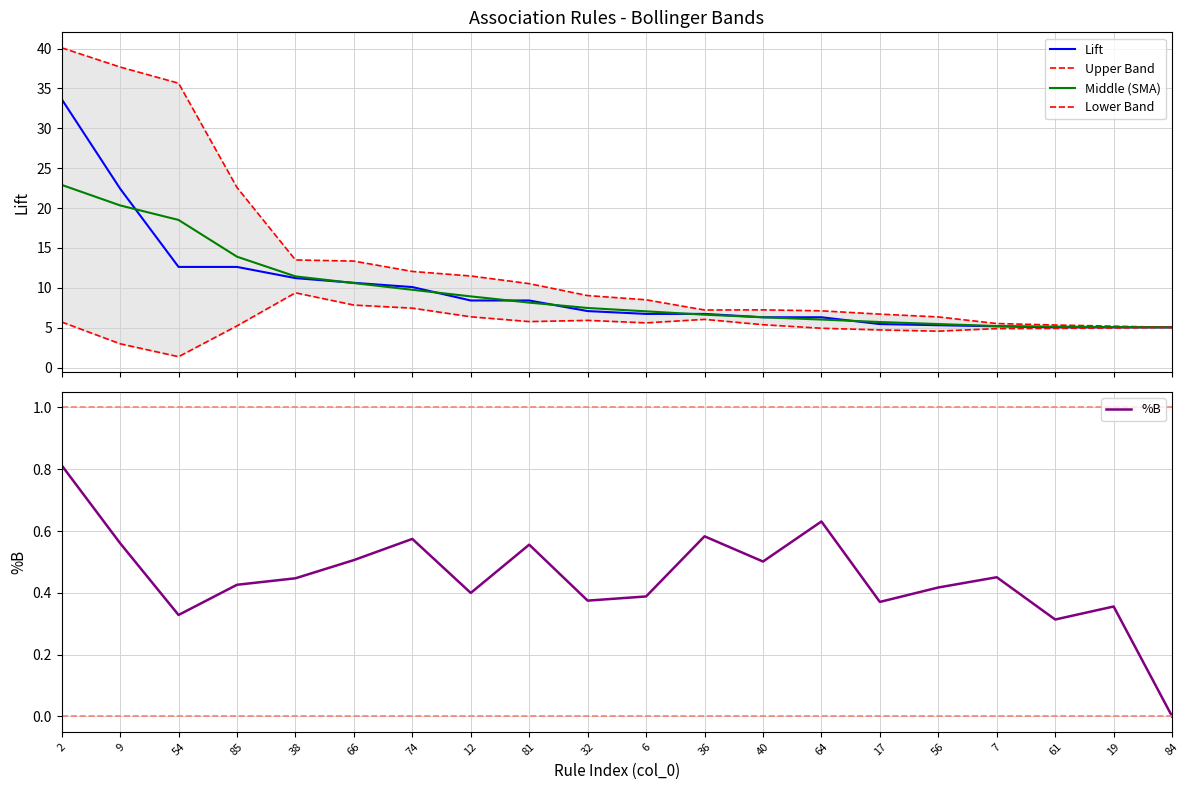

At which category is the sum across all series the highest?

2